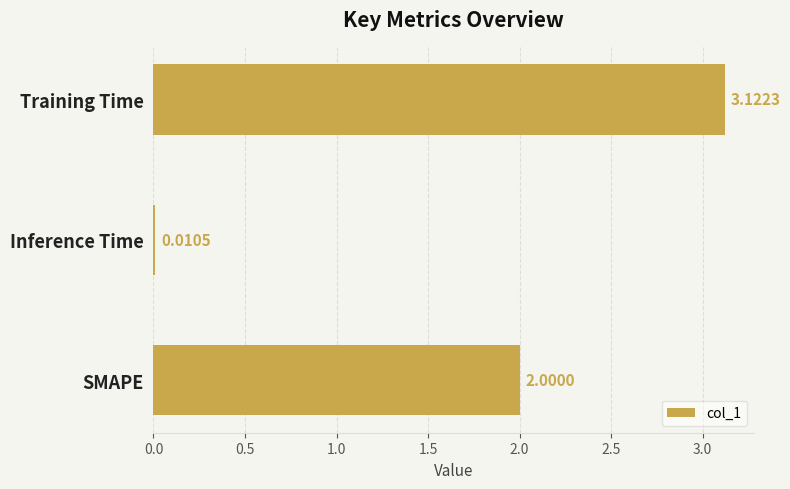

What is the change in value from Inference Time to SMAPE?

+2.0